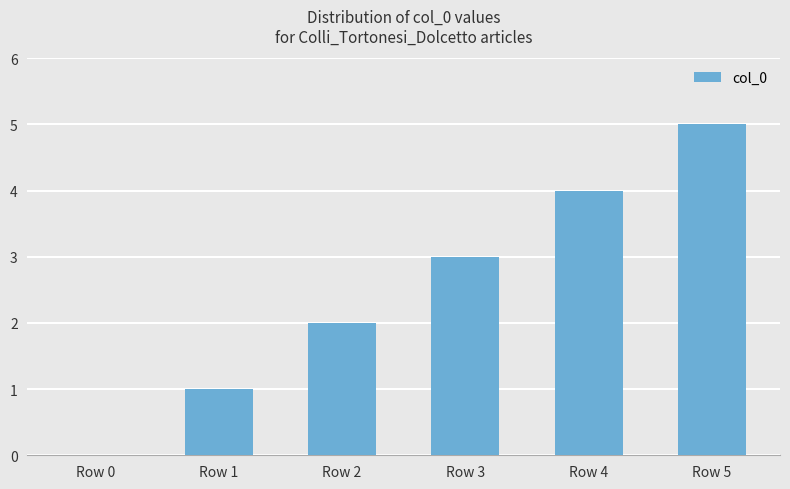

What is the sum of the values at Row 4 and Row 1?

5